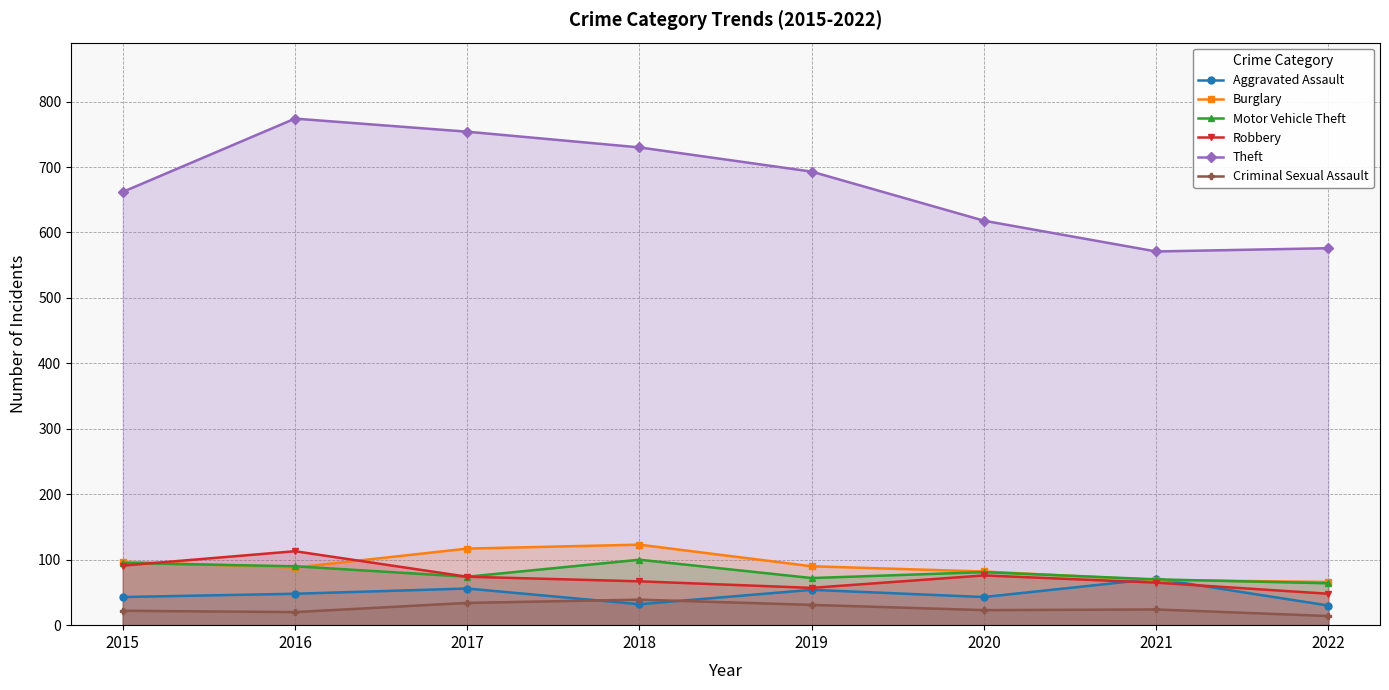

Count the number of categories in the chart.

8